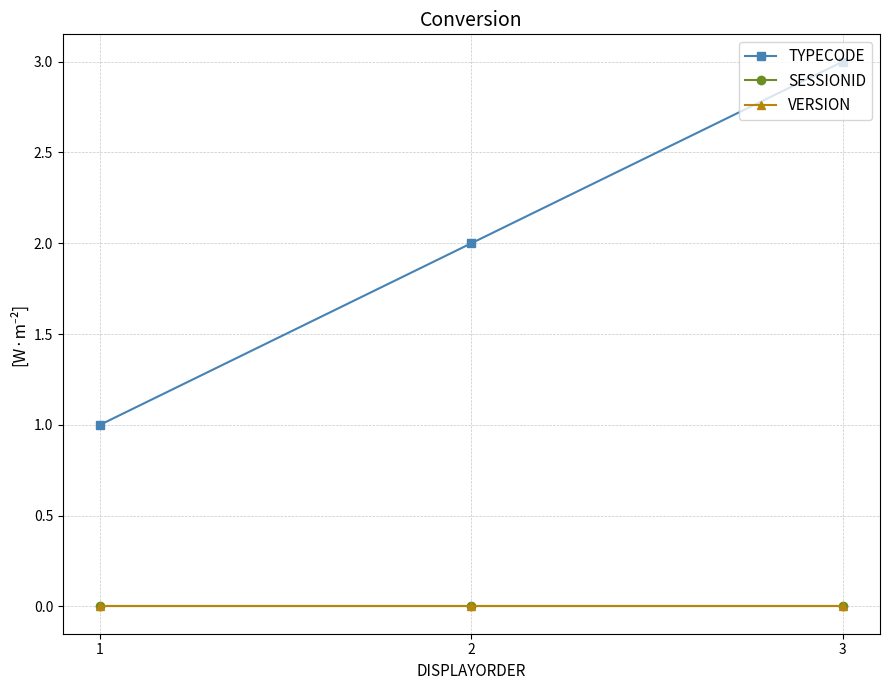

Between 1 and 2, which series saw the biggest shift?

TYPECODE